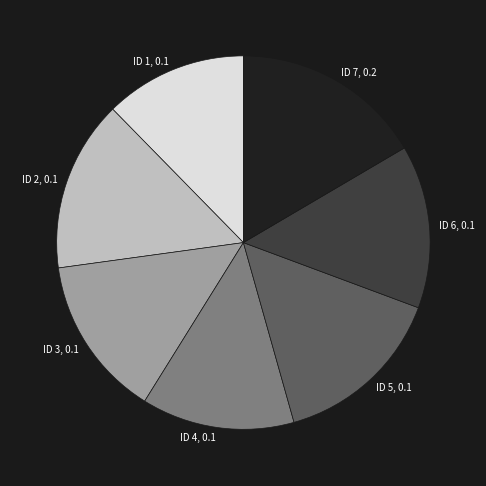

The ID 1, 0.1 slice represents 12% of the pie. True or false?

True